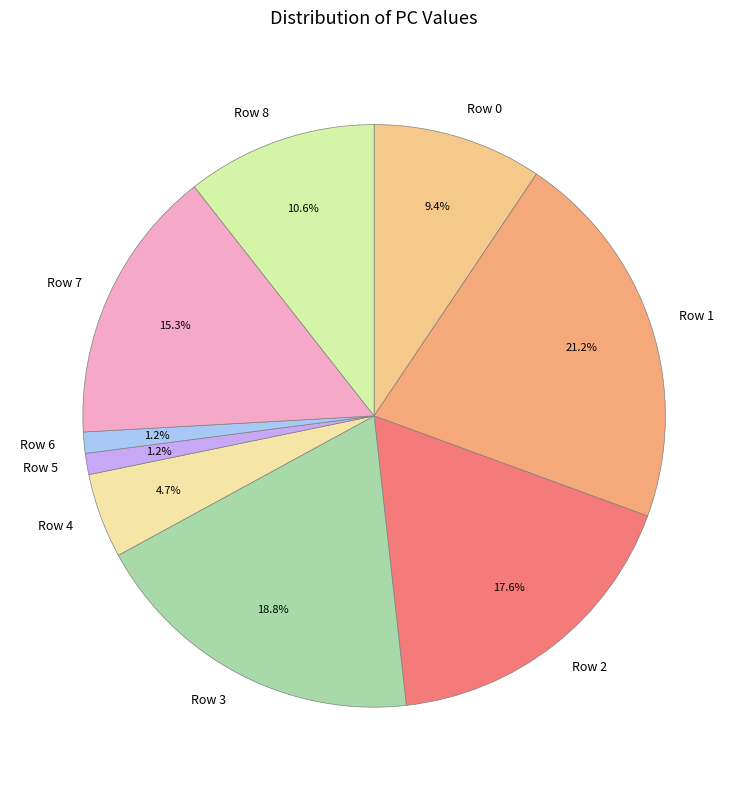

True or false: Row 5 accounts for 12% of the total.

False